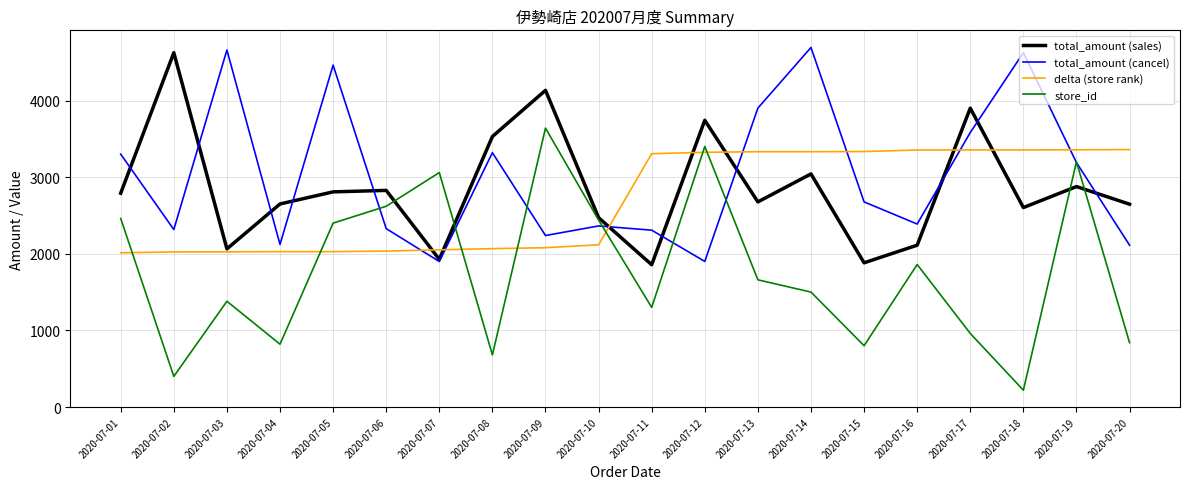

List the series in order of their peak value, highest first.

total_amount (cancel), total_amount (sales), store_id, delta (store rank)